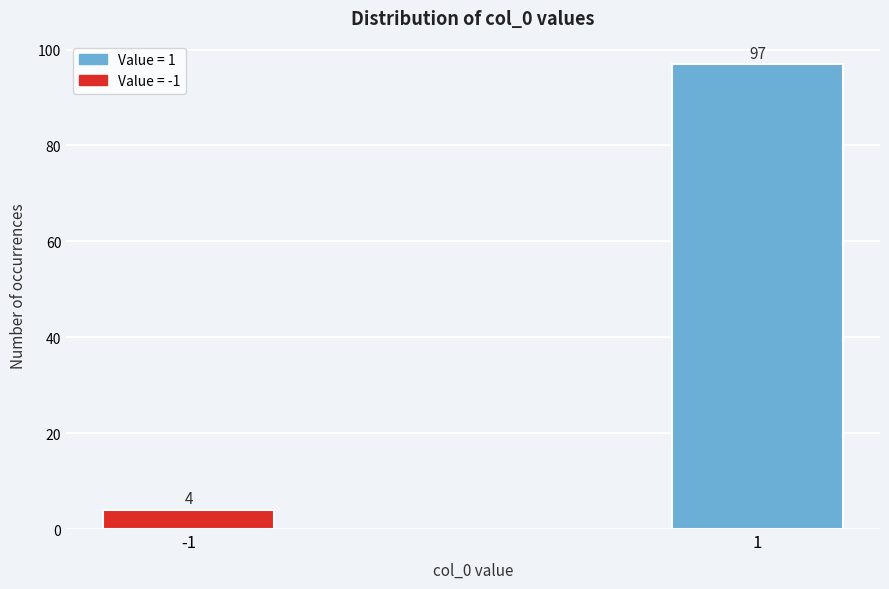

Reading right to left, extract all data points from this chart.

1=97	-1=4